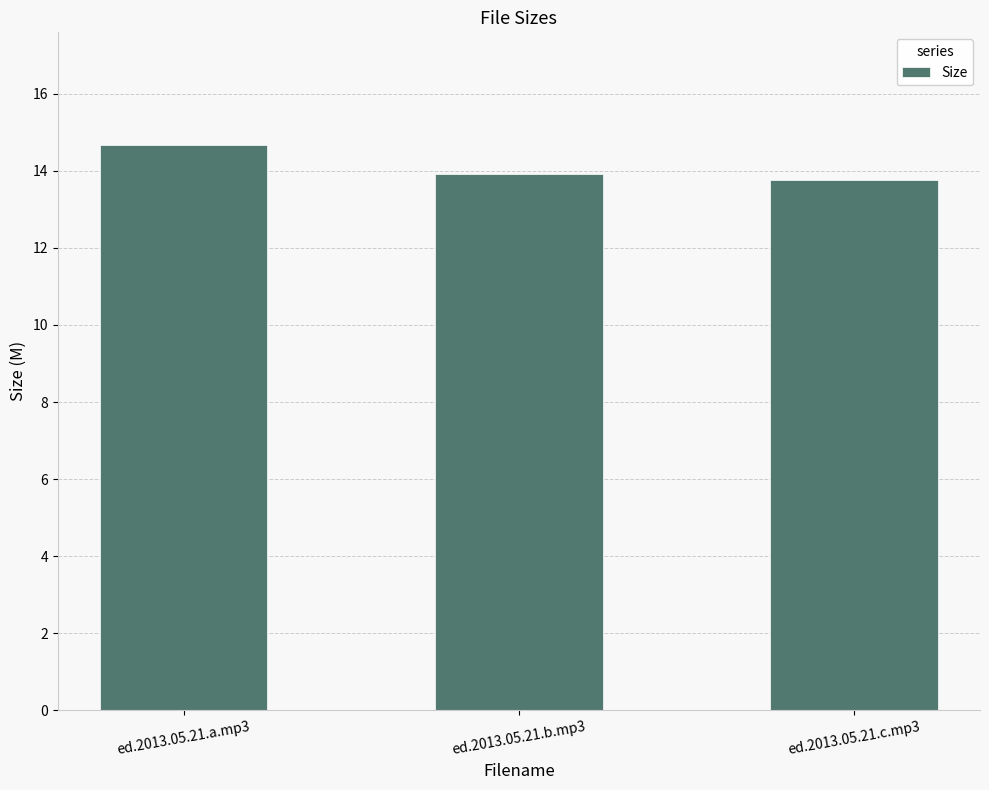

What is the average value?

14.1